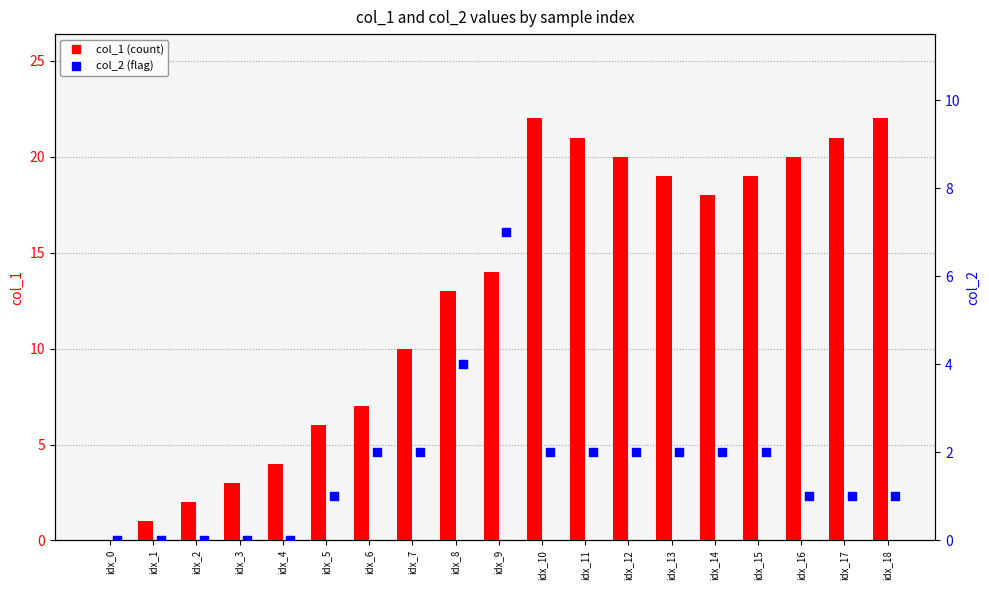

What is the total value across all series at idx_1?

1